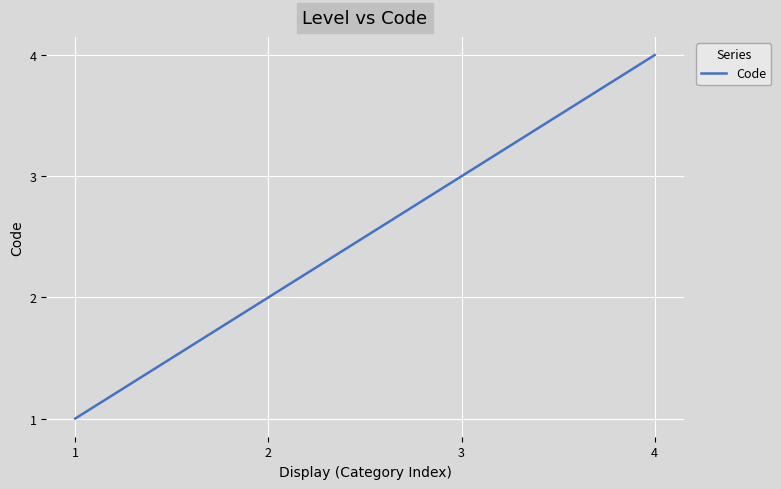

How many values are below 3?

2